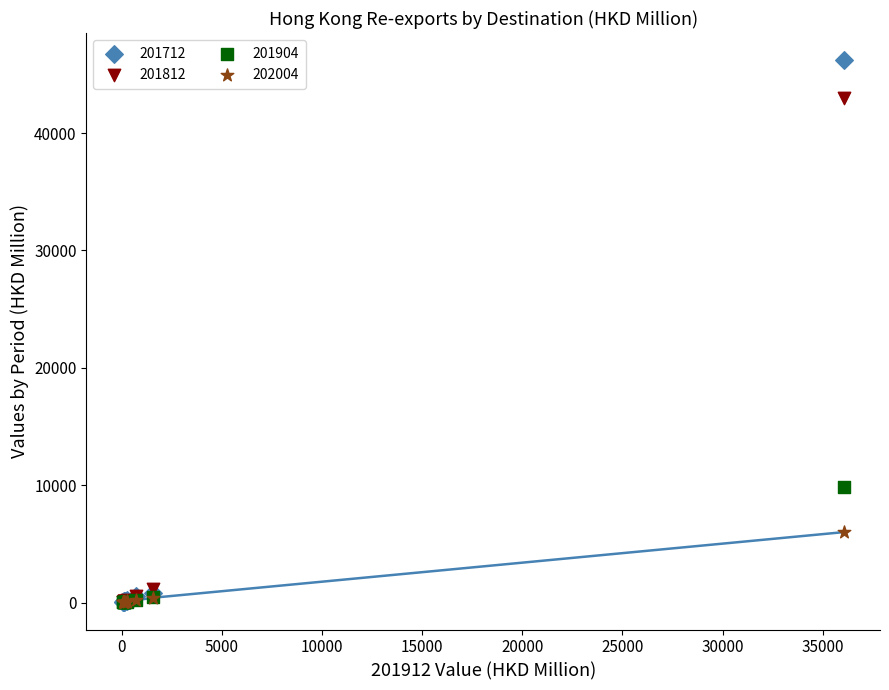

What are all the series names shown in the legend?

201712, 201812, 201904, 202004